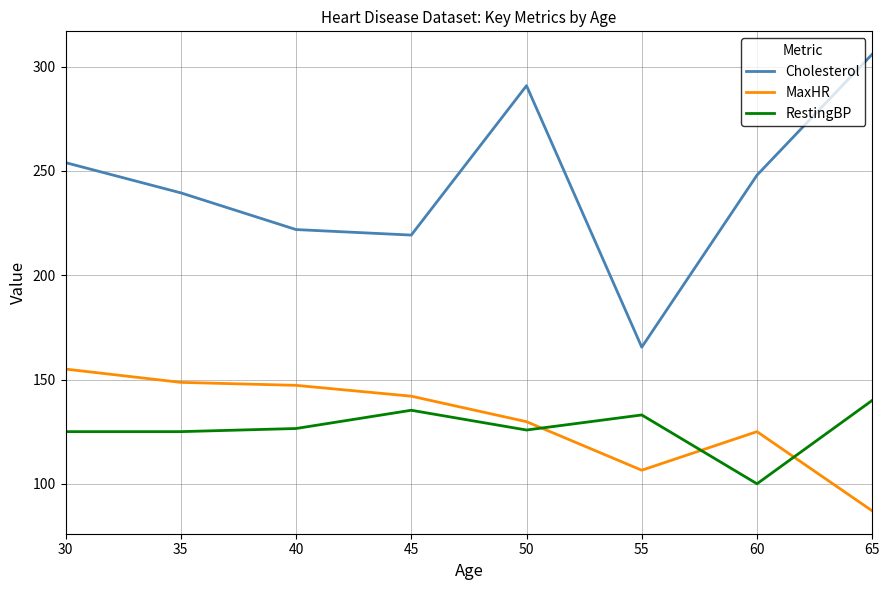

How many distinct data groups are displayed?

3